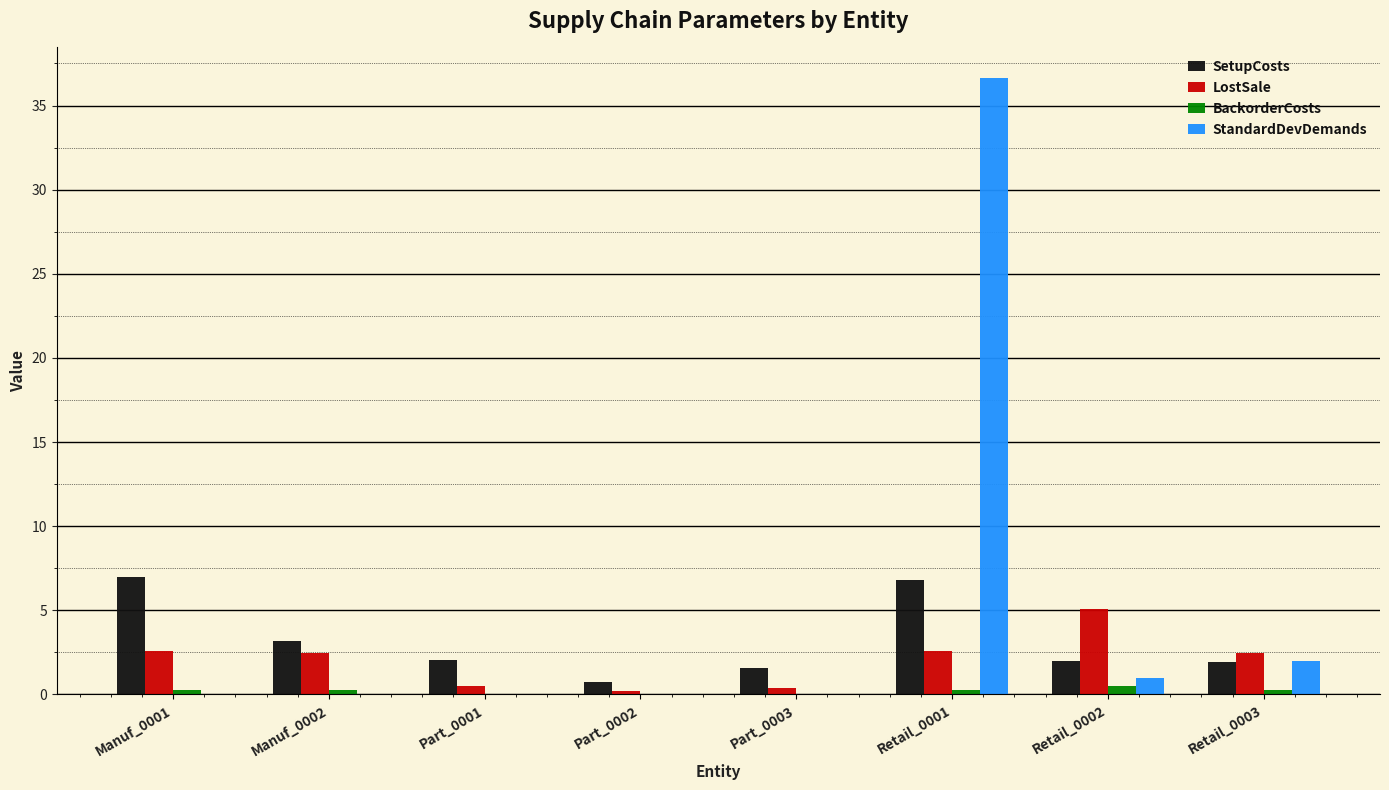

At which category is the sum across all series the highest?

Retail_0001